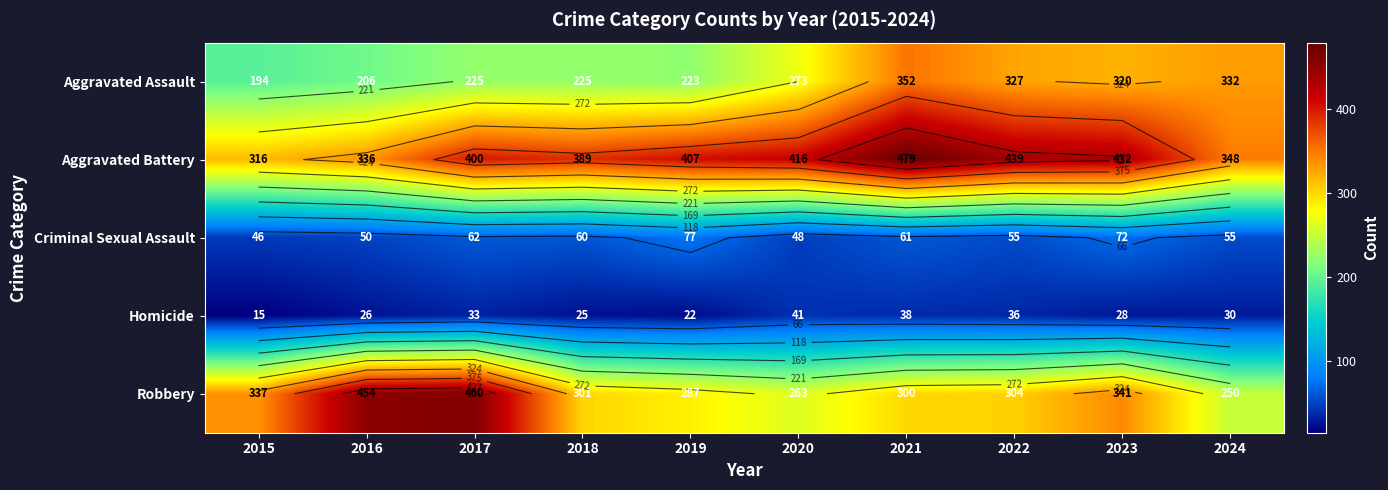

True or false: Criminal Sexual Assault has a value of 99 at 2022.

False